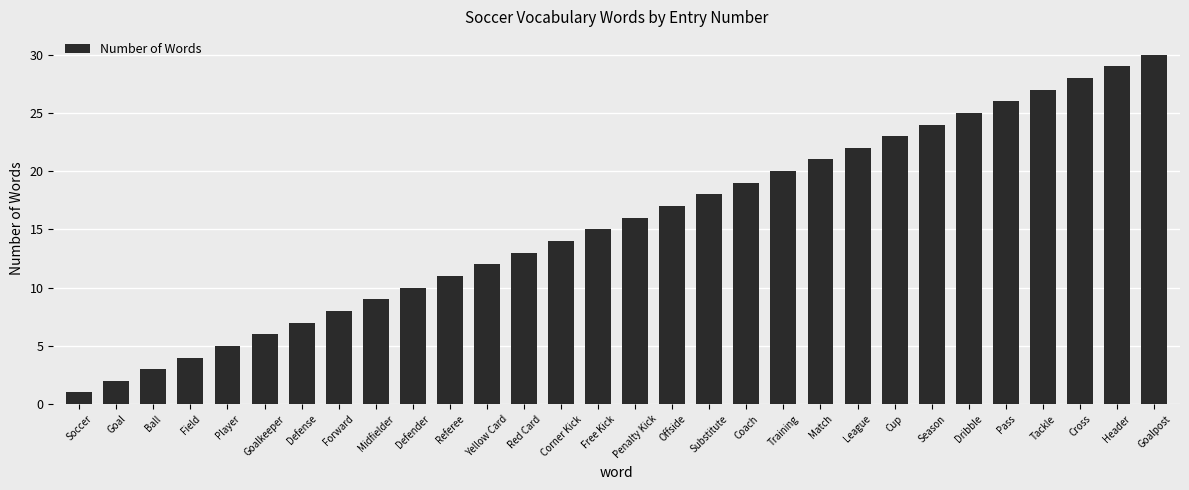

What is the label of the 25th bar from the left?

Dribble